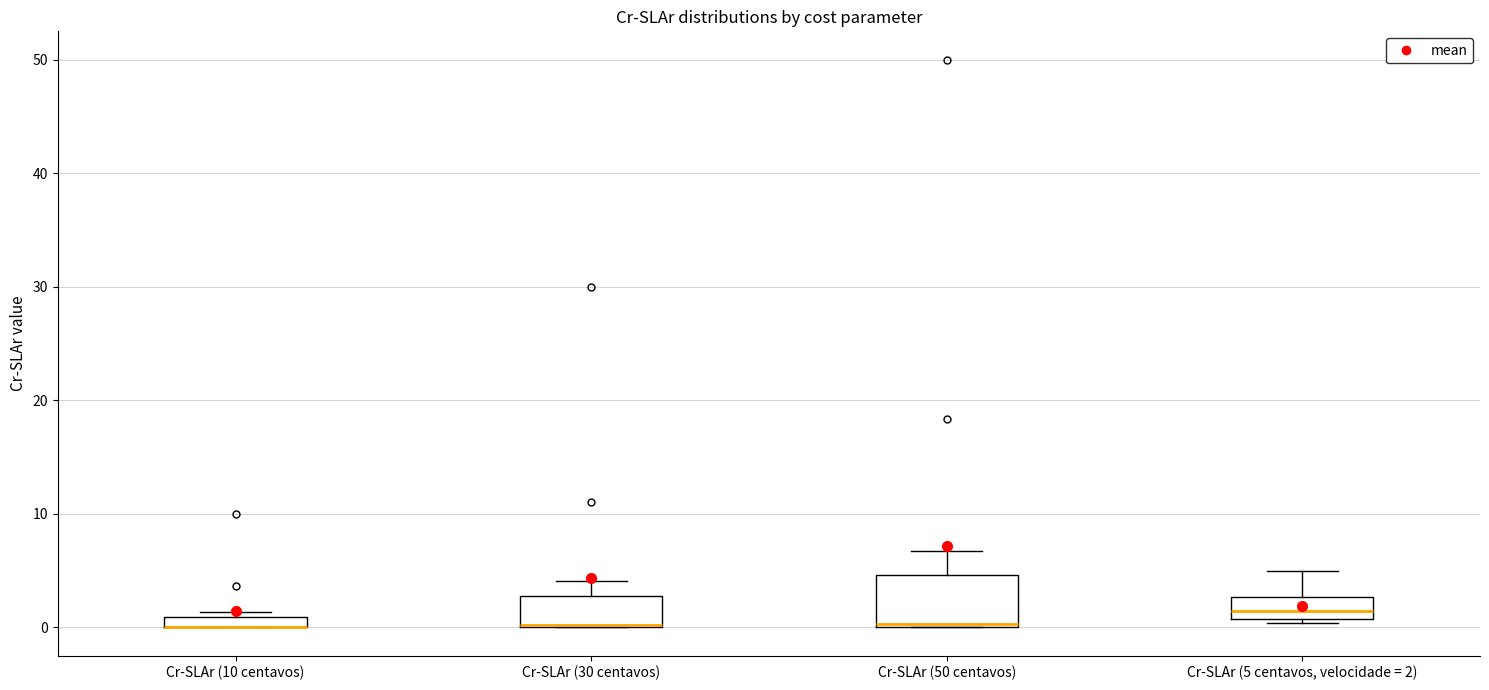

Which box is the tallest, from its lower edge to its upper edge?

Cr-SLAr (50 centavos)